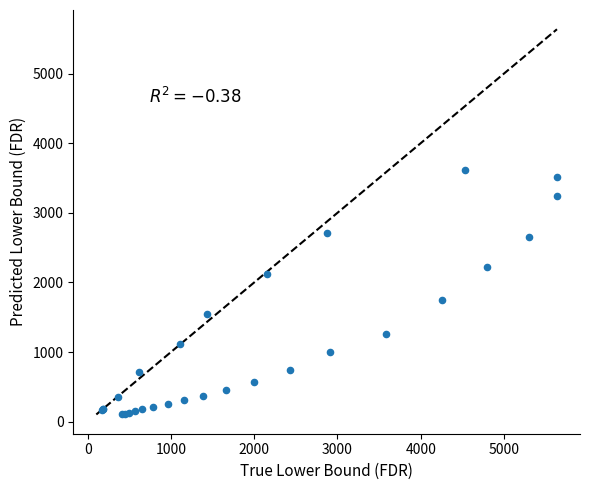

What Y value in the scatter plot is closest to 1860?

1752